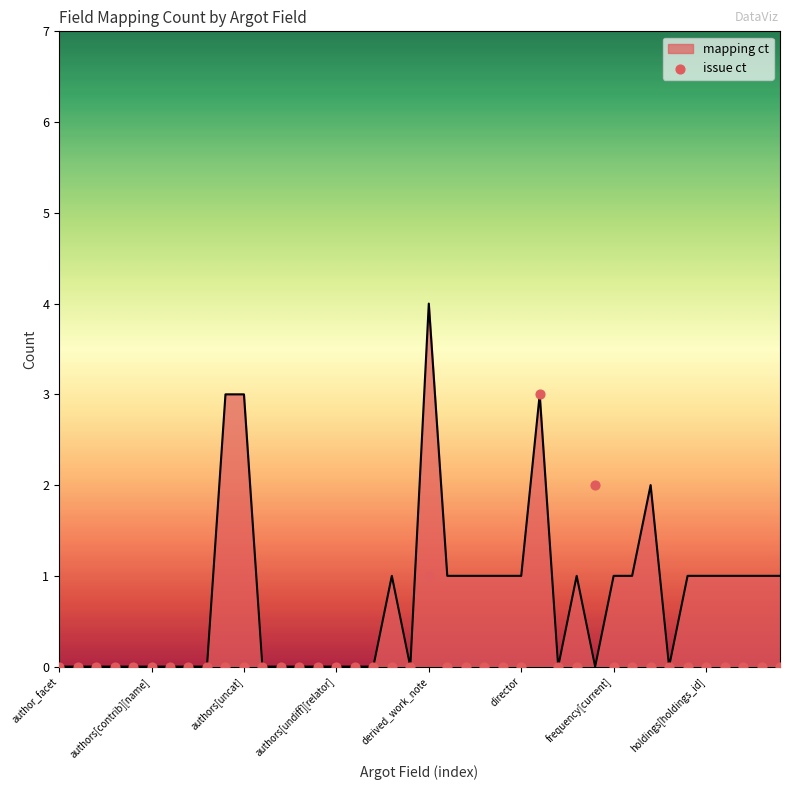

What is the maximum value for mapping ct?

4